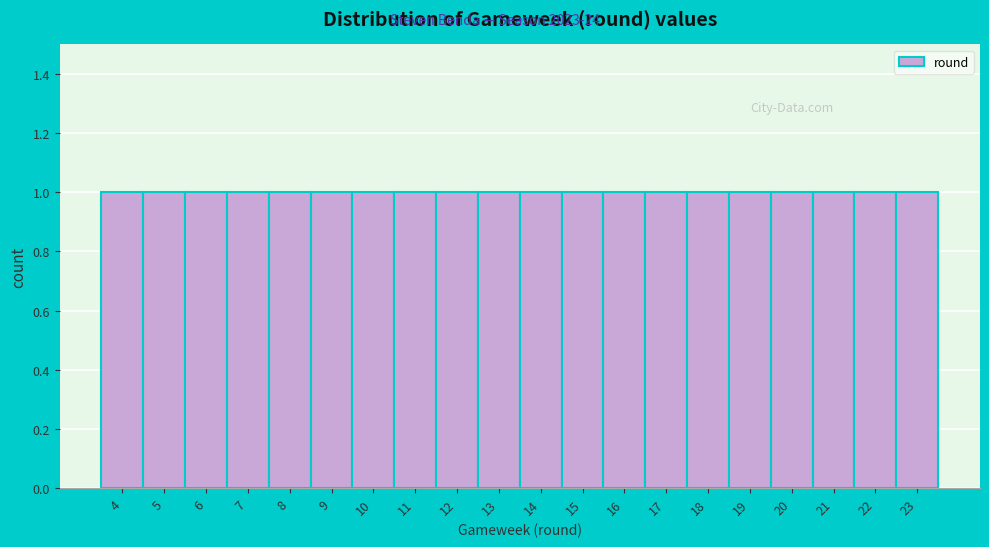

Reading left to right, list every bar in this chart as the range it spans on the x-axis followed by its height. The values are not printed on the chart, so give them approximately, as read against the axis.

3.5 to 4.5: 1
4.5 to 5.5: 1
5.5 to 6.5: 1
6.5 to 7.5: 1
7.5 to 8.5: 1
8.5 to 9.5: 1
9.5 to 10.5: 1
10.5 to 11.5: 1
11.5 to 12.5: 1
12.5 to 13.5: 1
13.5 to 14.5: 1
14.5 to 15.5: 1
15.5 to 16.5: 1
16.5 to 17.5: 1
17.5 to 18.5: 1
18.5 to 19.5: 1
19.5 to 20.5: 1
20.5 to 21.5: 1
21.5 to 22.5: 1
22.5 to 23.5: 1